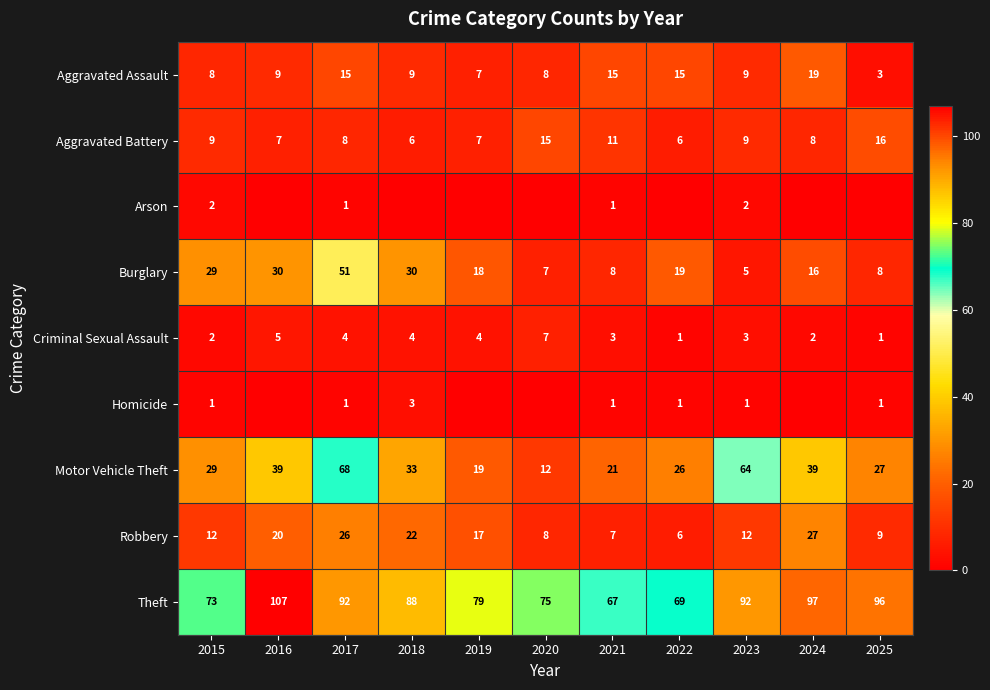

What is the difference between the highest and lowest values at 2017?

91